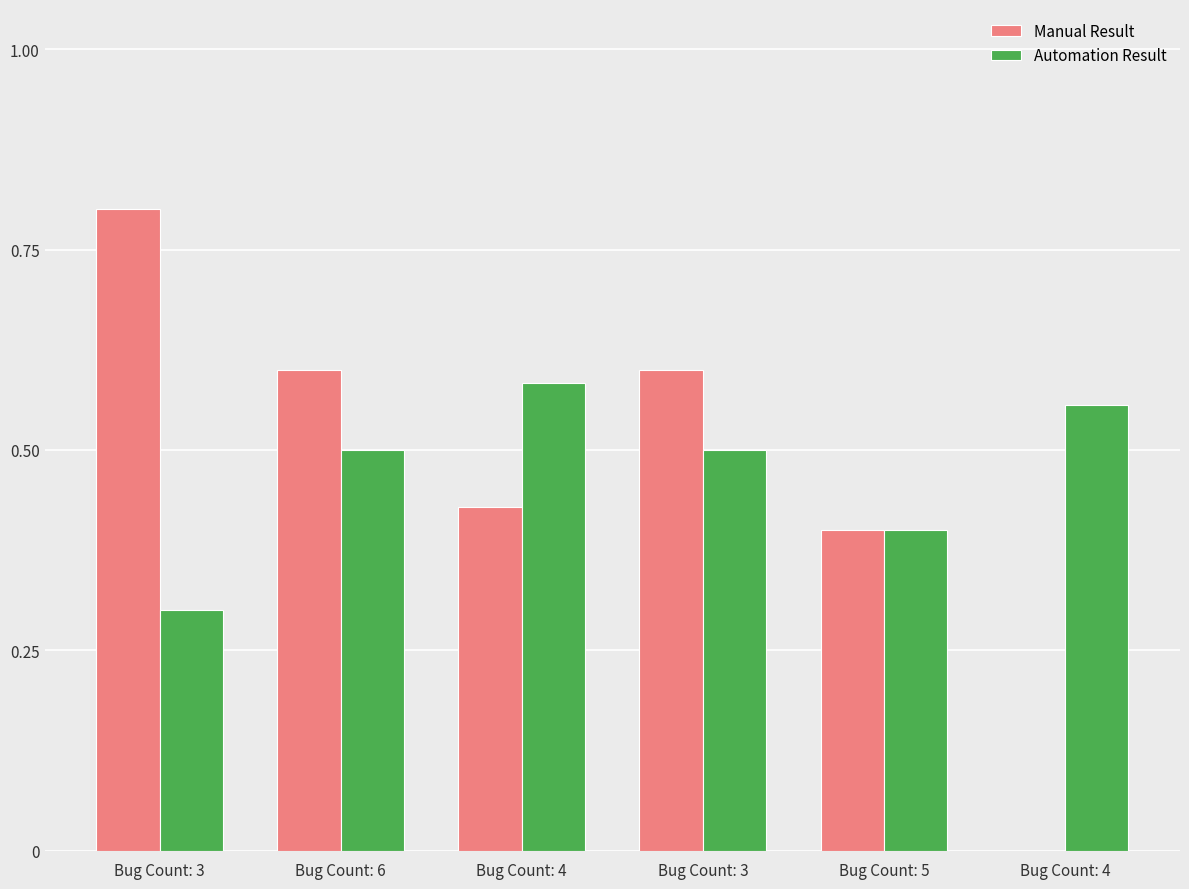

What is the label of the 6th bar from the right?

Bug Count: 3